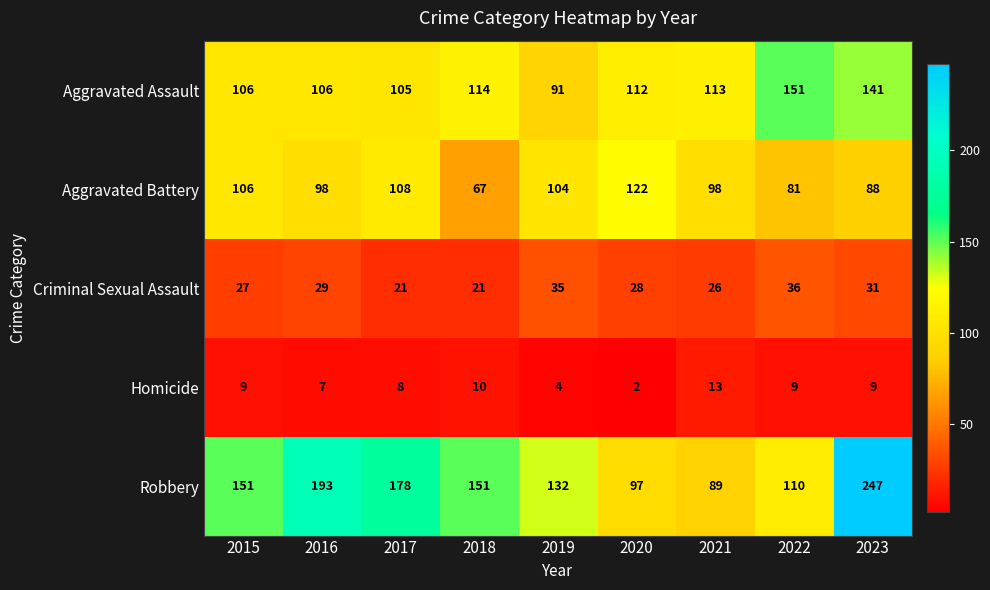

Which series has the largest range (max minus min)?

Robbery